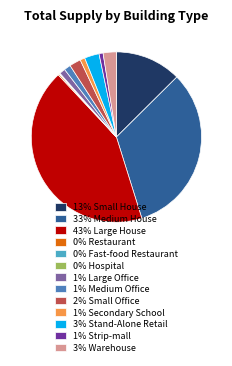

Is it true that 1% Medium Office is 1% of the pie?

True